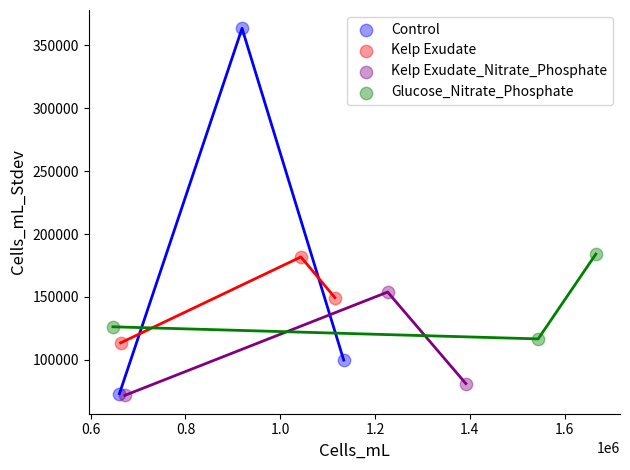

What are all the series names shown in the legend?

Control, Kelp Exudate, Kelp Exudate_Nitrate_Phosphate, Glucose_Nitrate_Phosphate